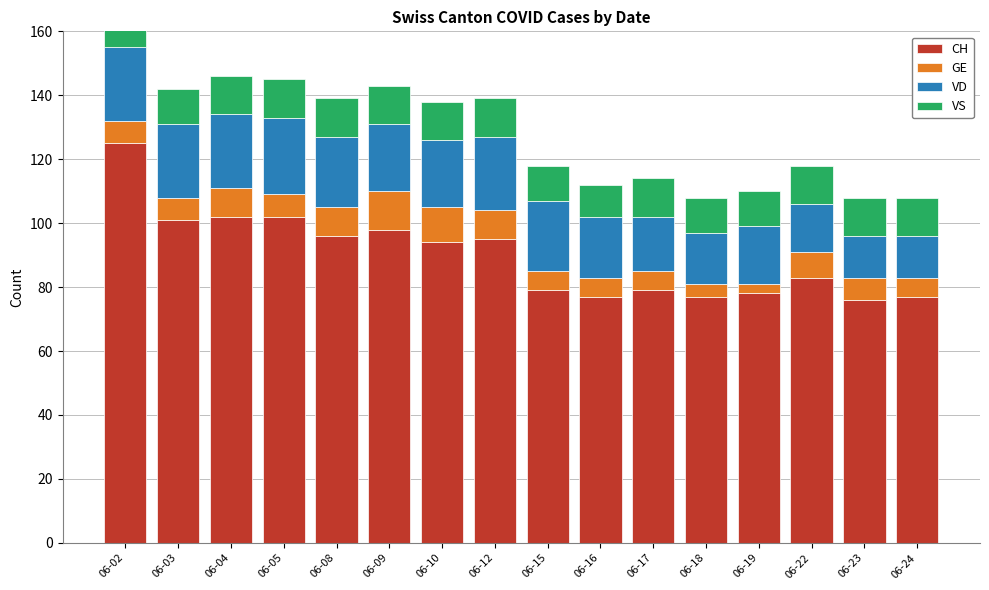

Reading left to right, what are all the values shown in this chart?

CH: 06-02=125	06-03=101	06-04=102	06-05=102	06-08=96	06-09=98	06-10=94	06-12=95	06-15=79	06-16=77	06-17=79	06-18=77	06-19=78	06-22=83	06-23=76	06-24=77
GE: 06-02=7	06-03=7	06-04=9	06-05=7	06-08=9	06-09=12	06-10=11	06-12=9	06-15=6	06-16=6	06-17=6	06-18=4	06-19=3	06-22=8	06-23=7	06-24=6
VD: 06-02=23	06-03=23	06-04=23	06-05=24	06-08=22	06-09=21	06-10=21	06-12=23	06-15=22	06-16=19	06-17=17	06-18=16	06-19=18	06-22=15	06-23=13	06-24=13
VS: 06-02=12	06-03=11	06-04=12	06-05=12	06-08=12	06-09=12	06-10=12	06-12=12	06-15=11	06-16=10	06-17=12	06-18=11	06-19=11	06-22=12	06-23=12	06-24=12